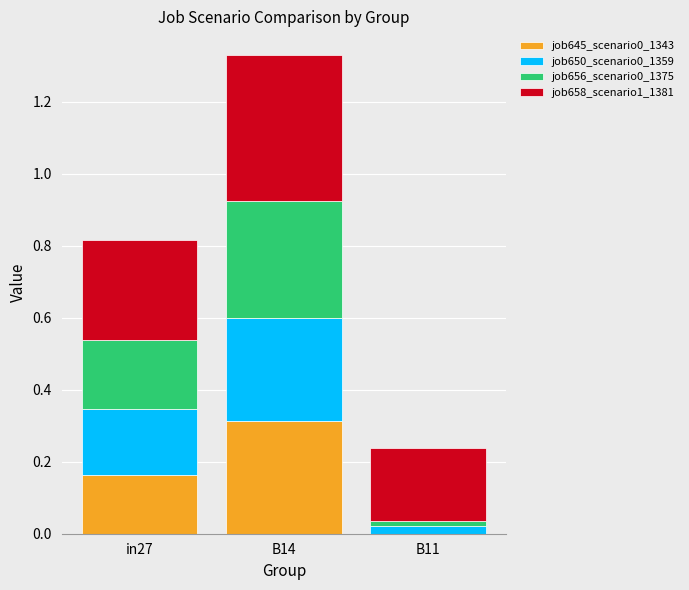

The job645_scenario0_1343 series shows 0.2 at in27. True or false?

True